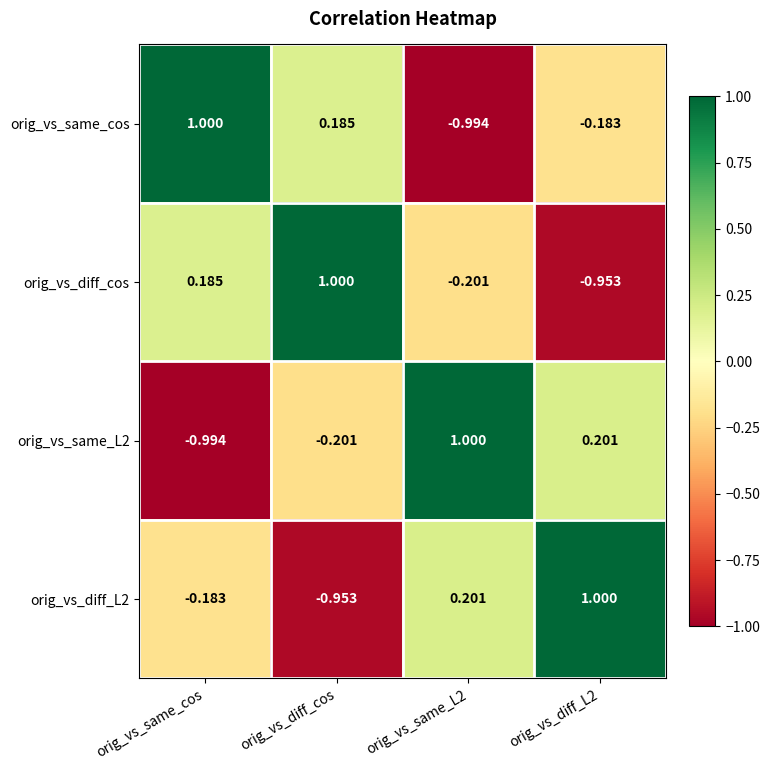

At which label does orig_vs_same_L2 reach its minimum?

orig_vs_same_cos